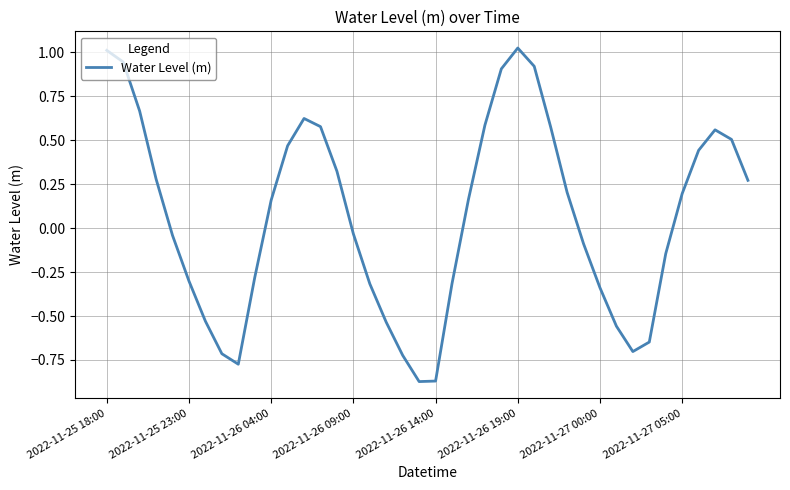

What is the difference between the maximum and minimum values?

1.9